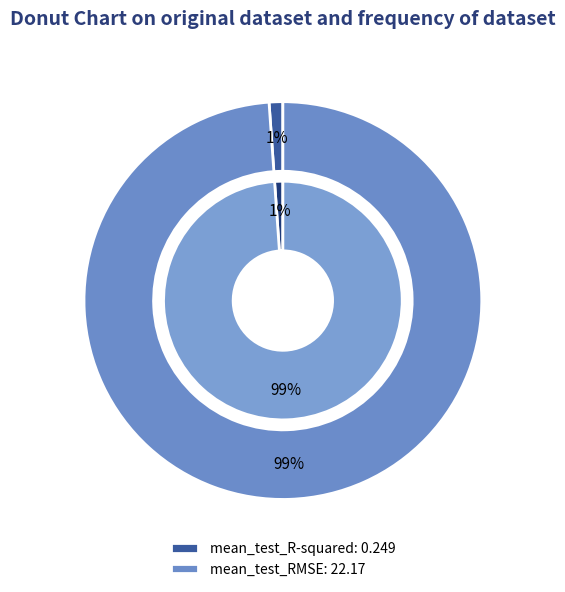

What percentage is the mean_test_R-squared slice, to the nearest percent?

1%